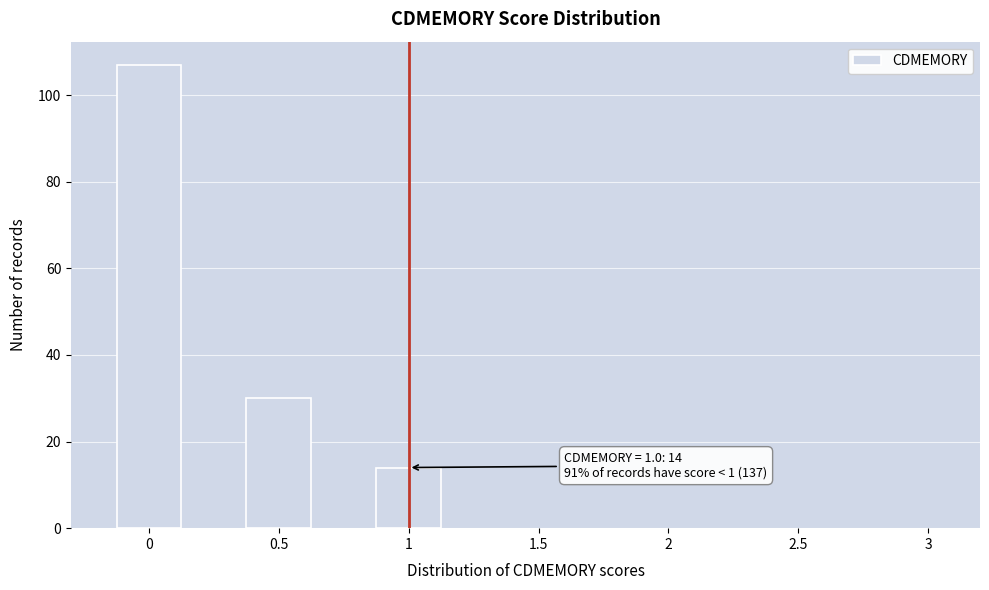

Reading left to right, what are all the values shown in this chart?

0=107	0.5=30	1=14